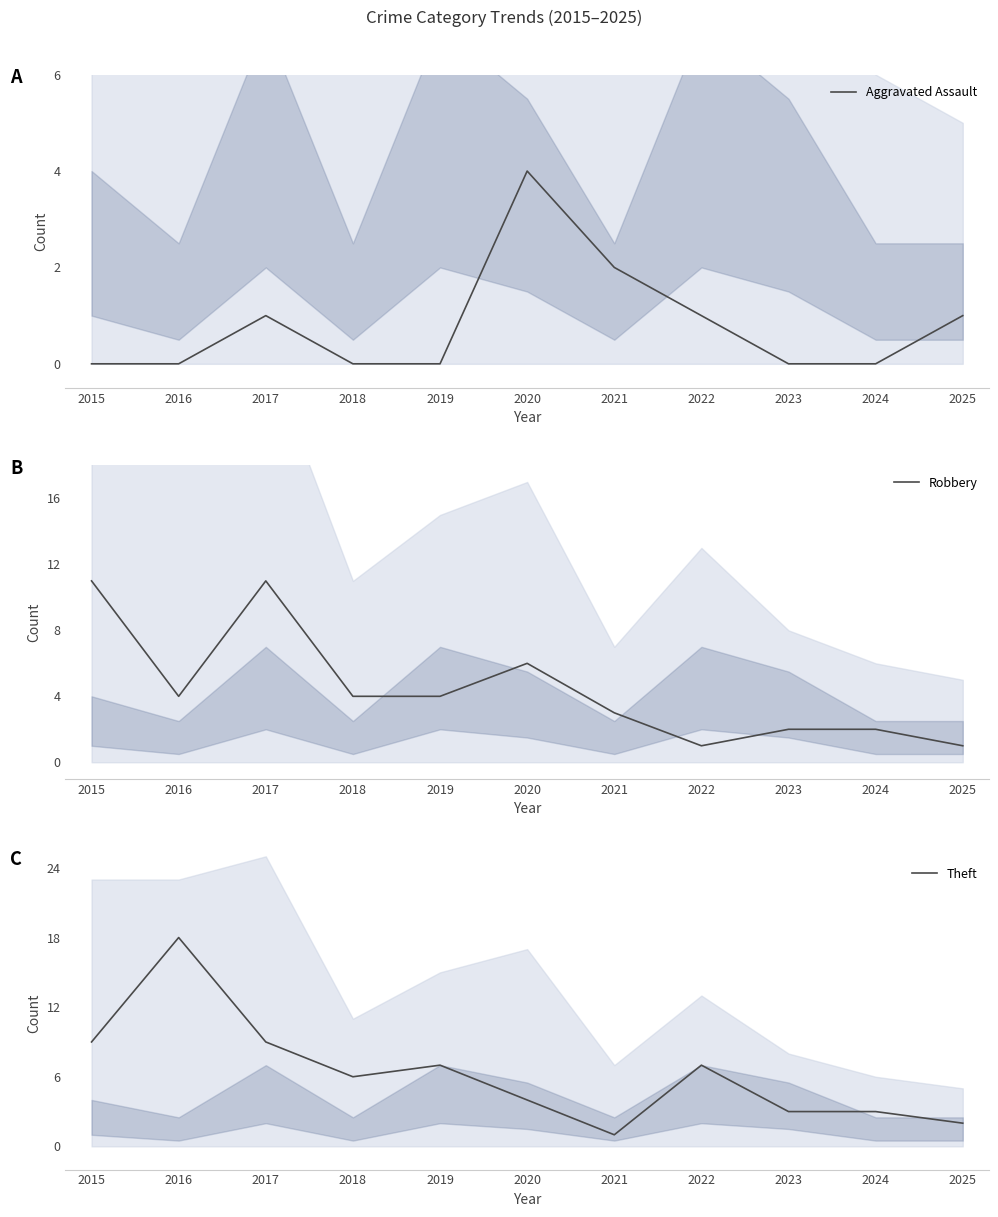

Where is Robbery nearest to the value 6?

2020